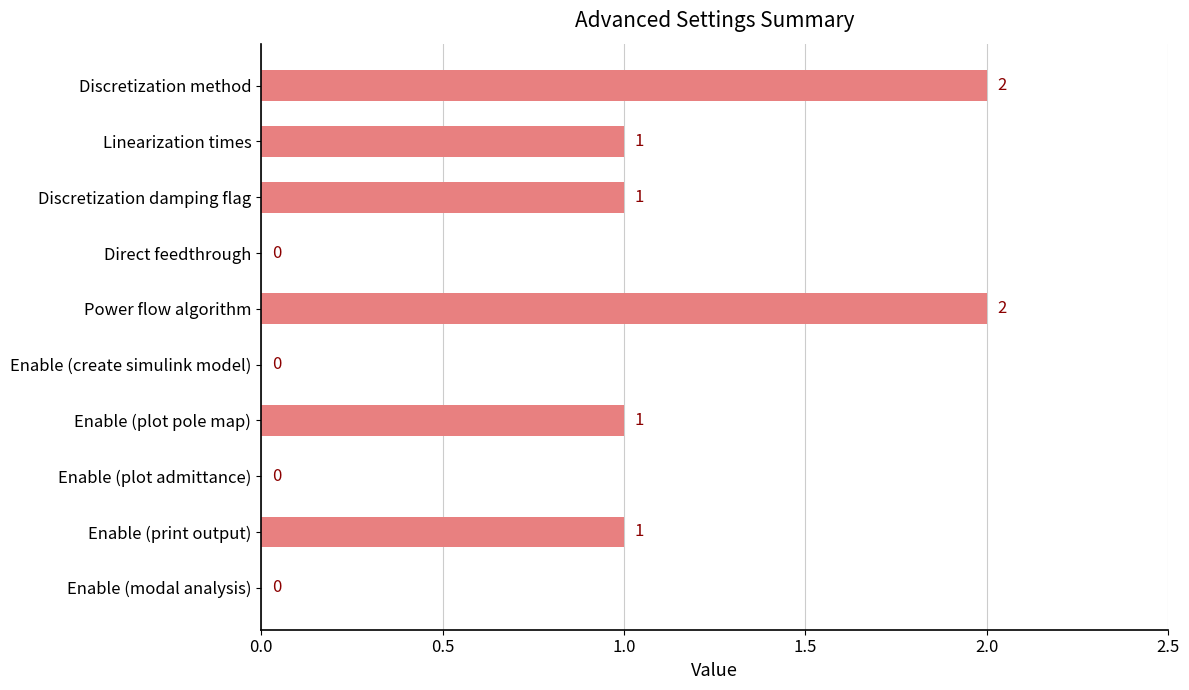

The chart shows a value of 2 at Power flow algorithm. True or false?

True